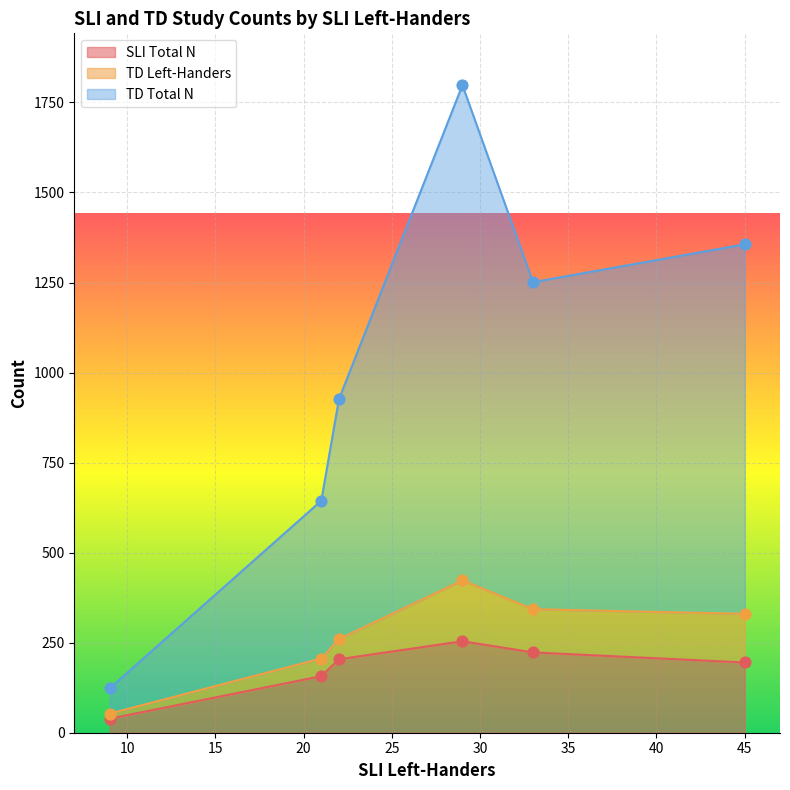

What is the highest value of the SLI Total N series?

254